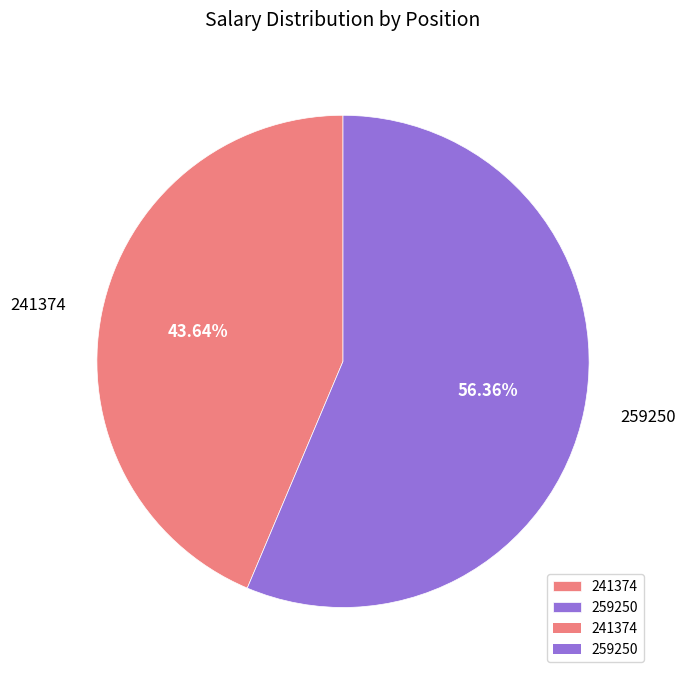

To the nearest percent, what is the average slice percentage?

50%